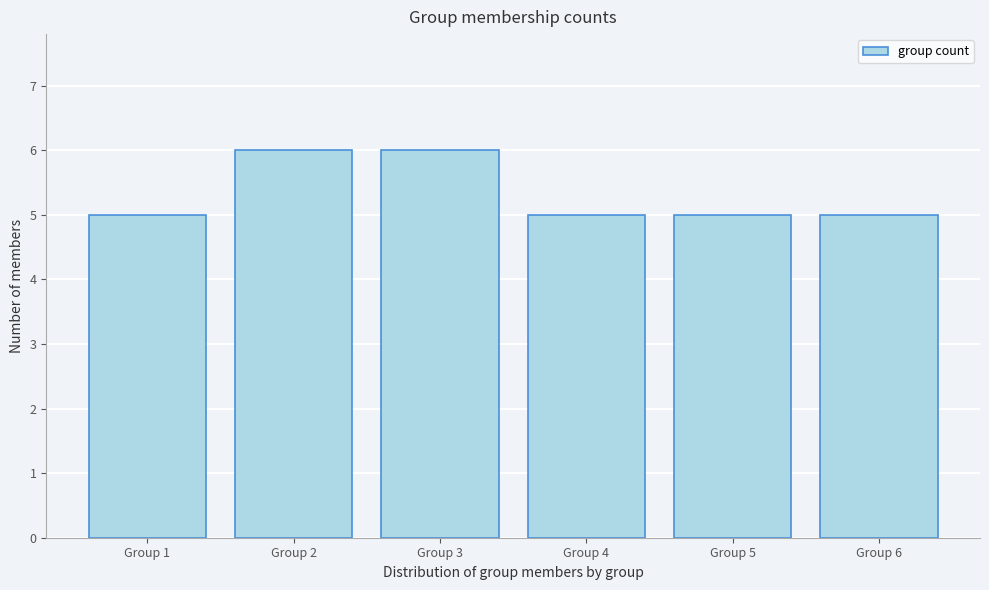

Reading left to right, extract all data points from this chart.

Group 1=5	Group 2=6	Group 3=6	Group 4=5	Group 5=5	Group 6=5